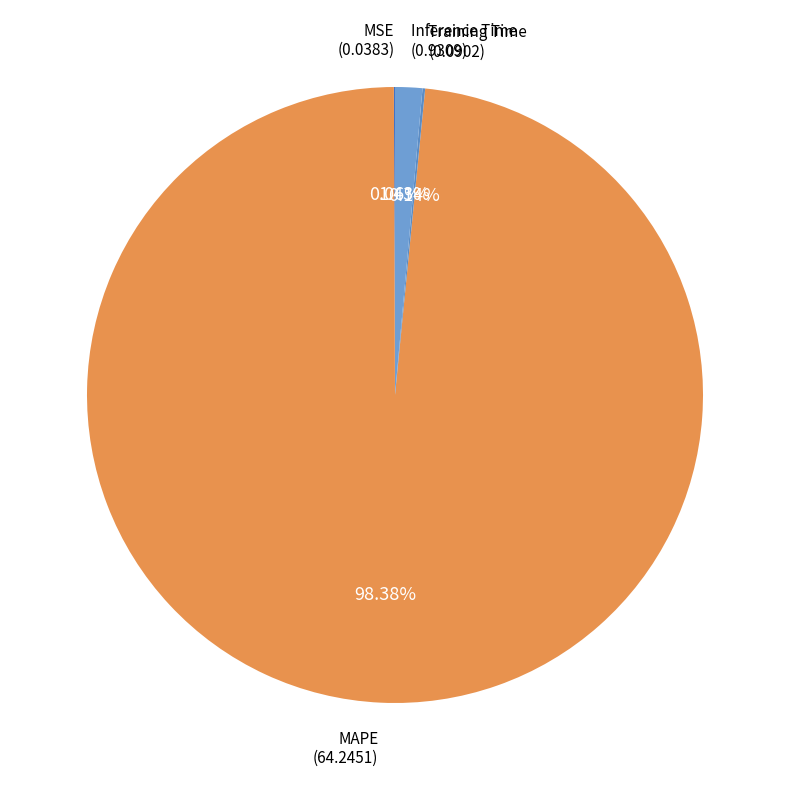

To the nearest percent, what is the difference between the largest and smallest slice percentages?

98%